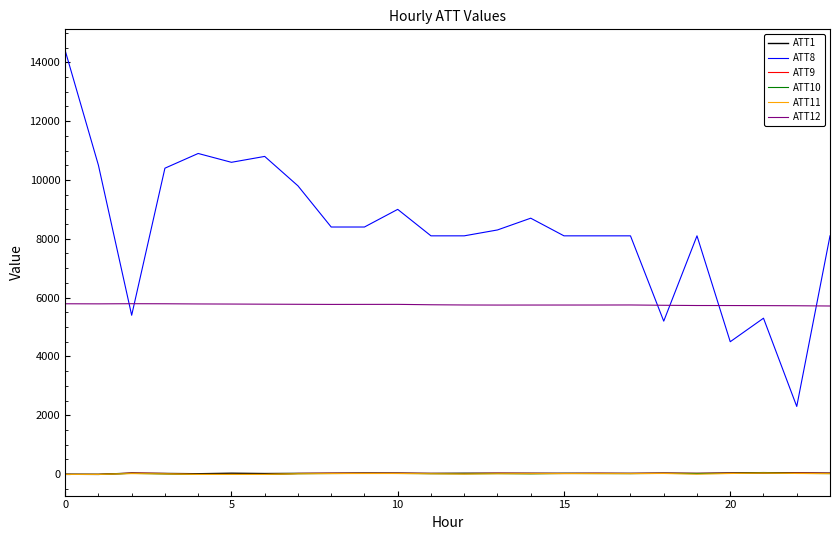

Which series has the widest spread of values?

ATT8